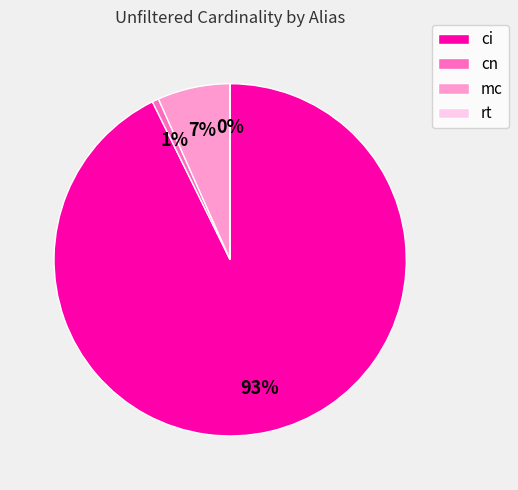

To the nearest percent, what is the average slice percentage?

25%